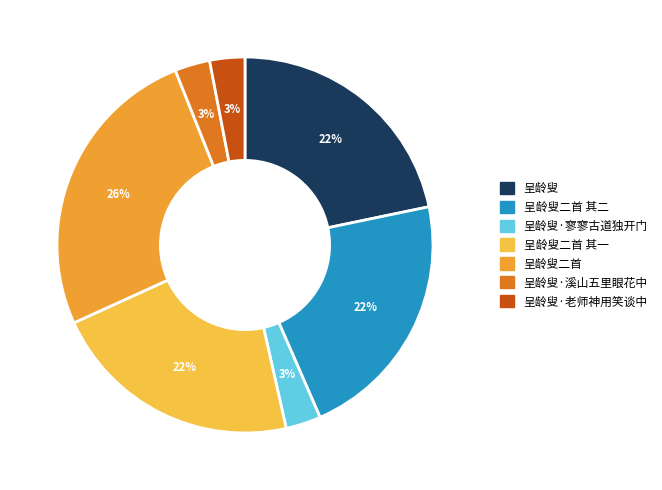

What percentage is NOT represented by 呈龄叟·老师神用笑谈中?

97.0%